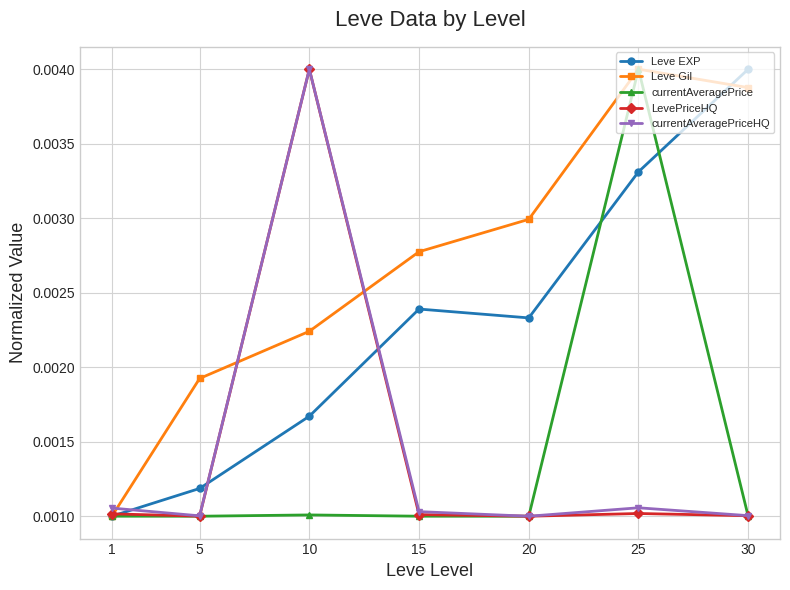

At how many categories does at least one series exceed 0?

7